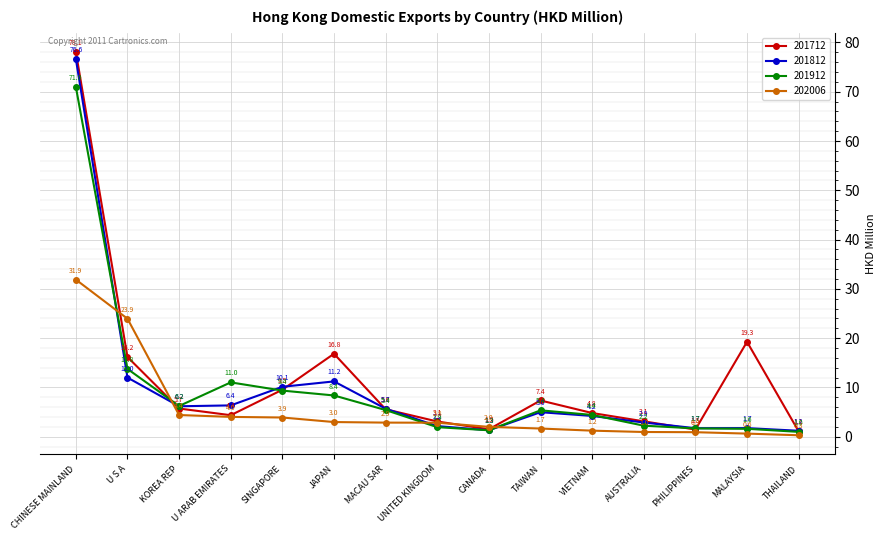

Between KOREA REP and UNITED KINGDOM, which series saw the biggest shift?

201912